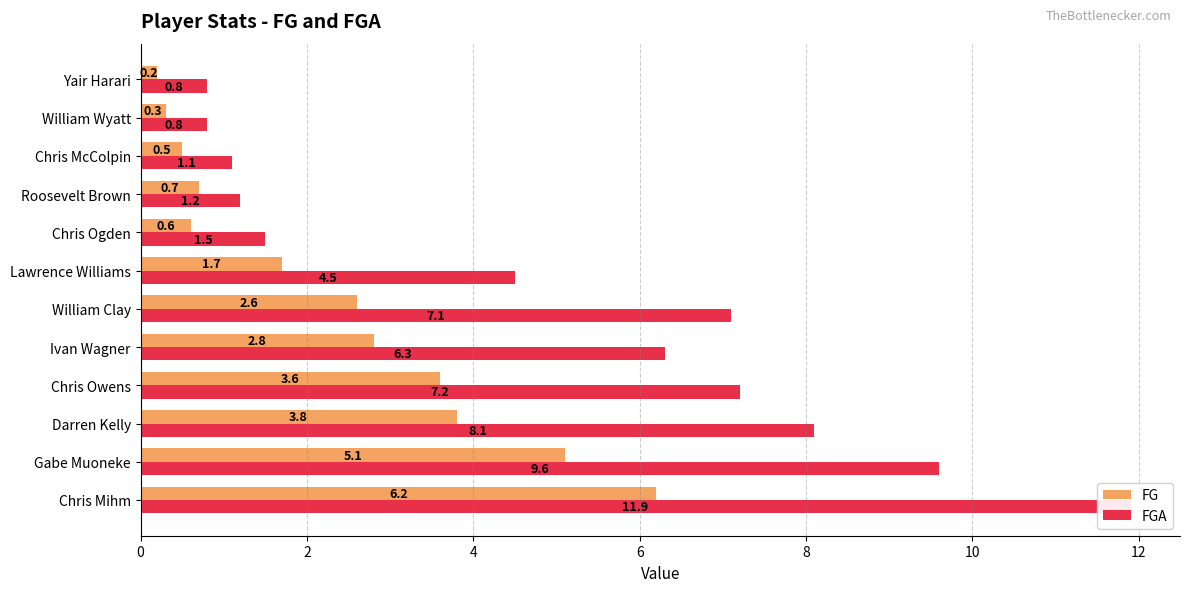

At how many categories does at least one series exceed 5?

6